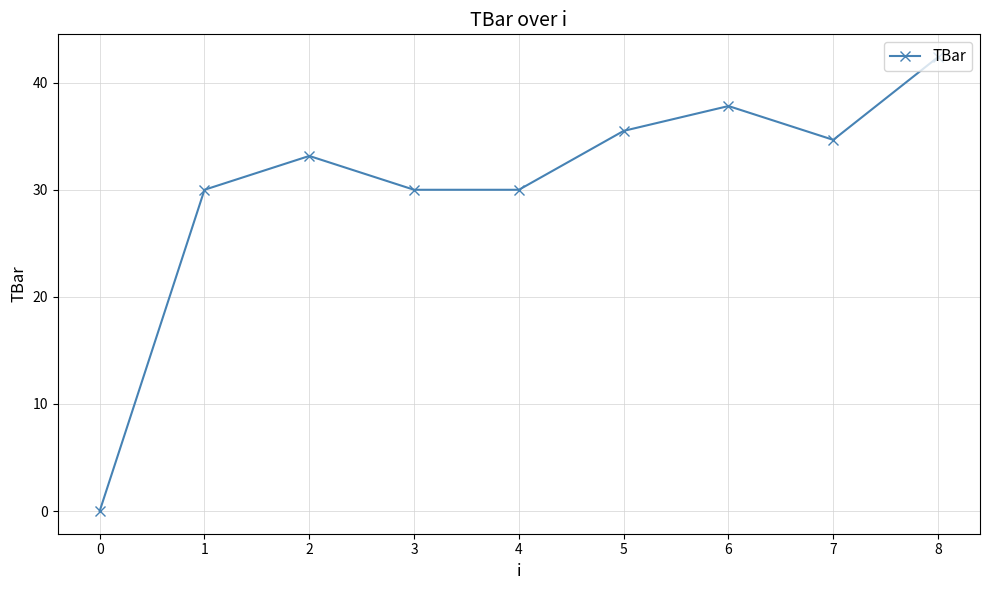

What is the approximate value at 8?

42.4